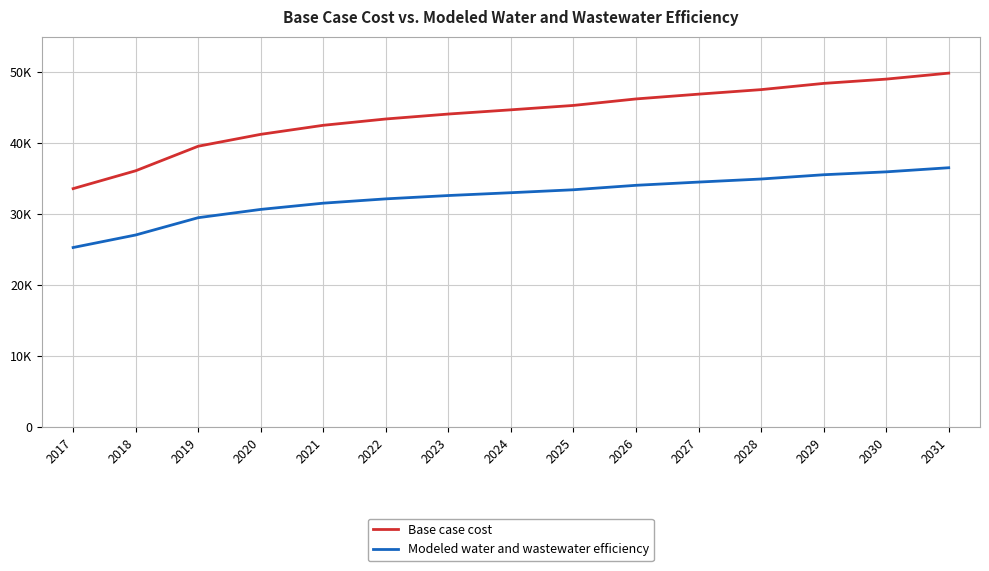

What is the sum of all Modeled water and wastewater efficiency values?

486367.5